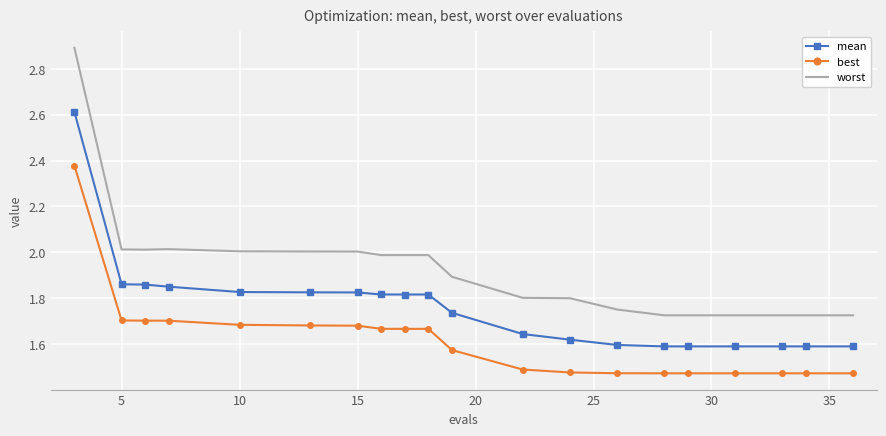

Which series has the largest total across all categories?

worst